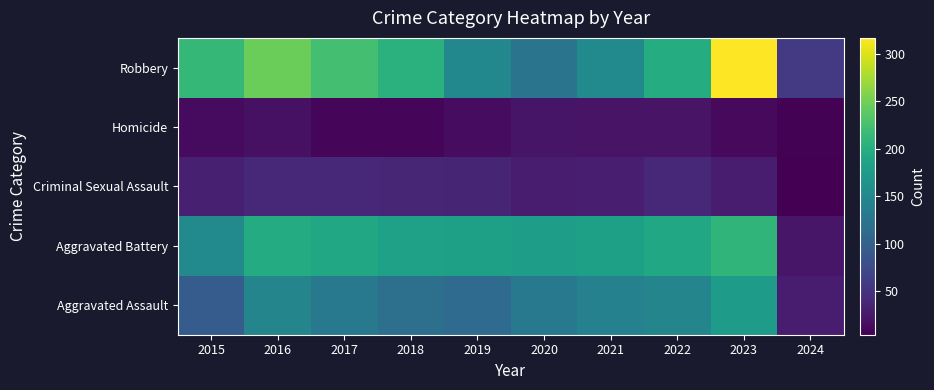

What is the spread (max minus min) of values at 2024?

53